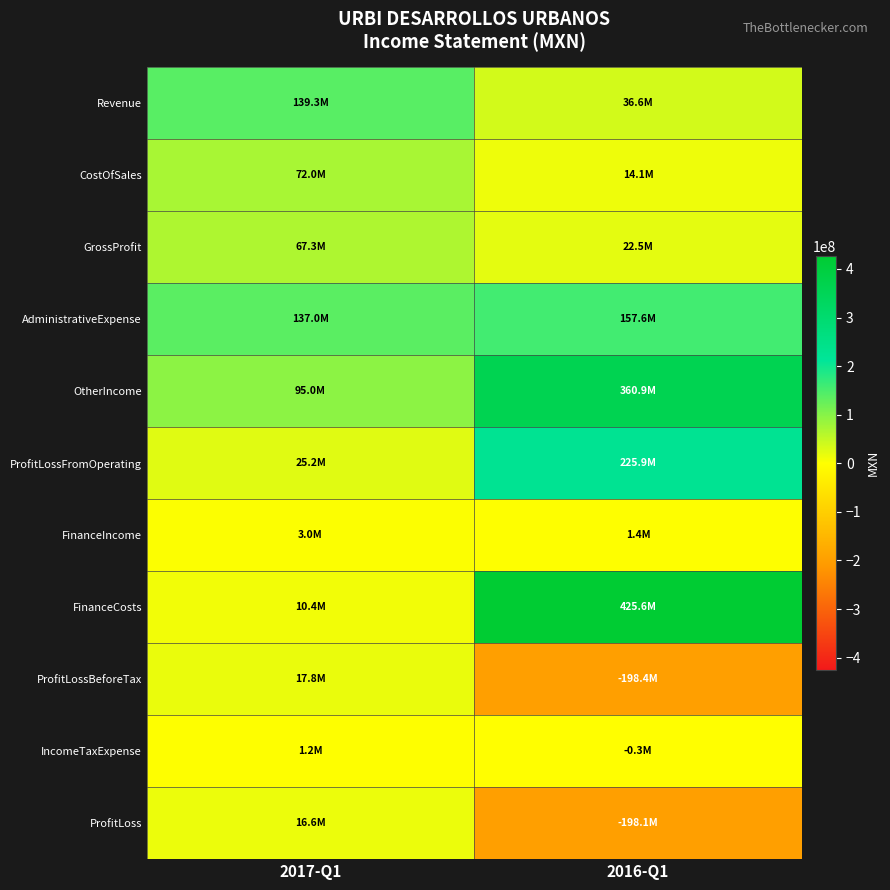

What is the spread (max minus min) of values at 2016-Q1?

624035000